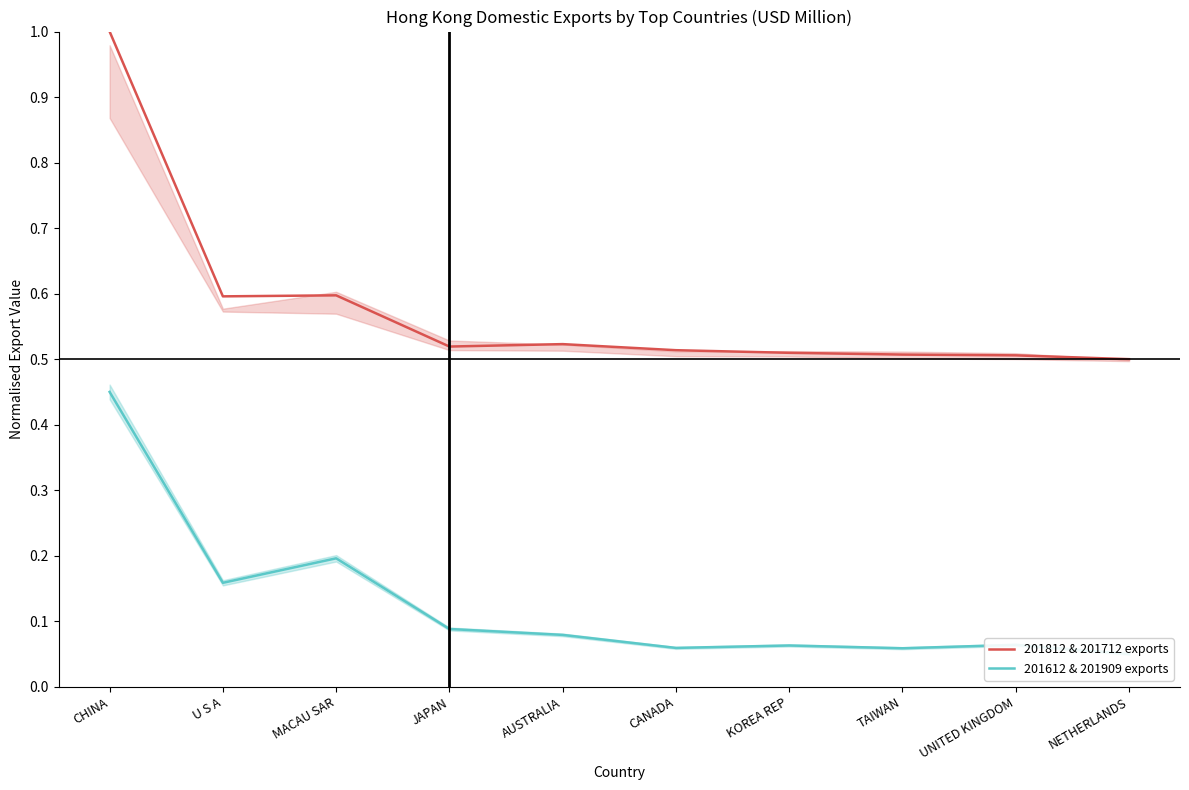

What is the difference between the second highest and minimum values in the 201812 & 201712 exports series?

0.1